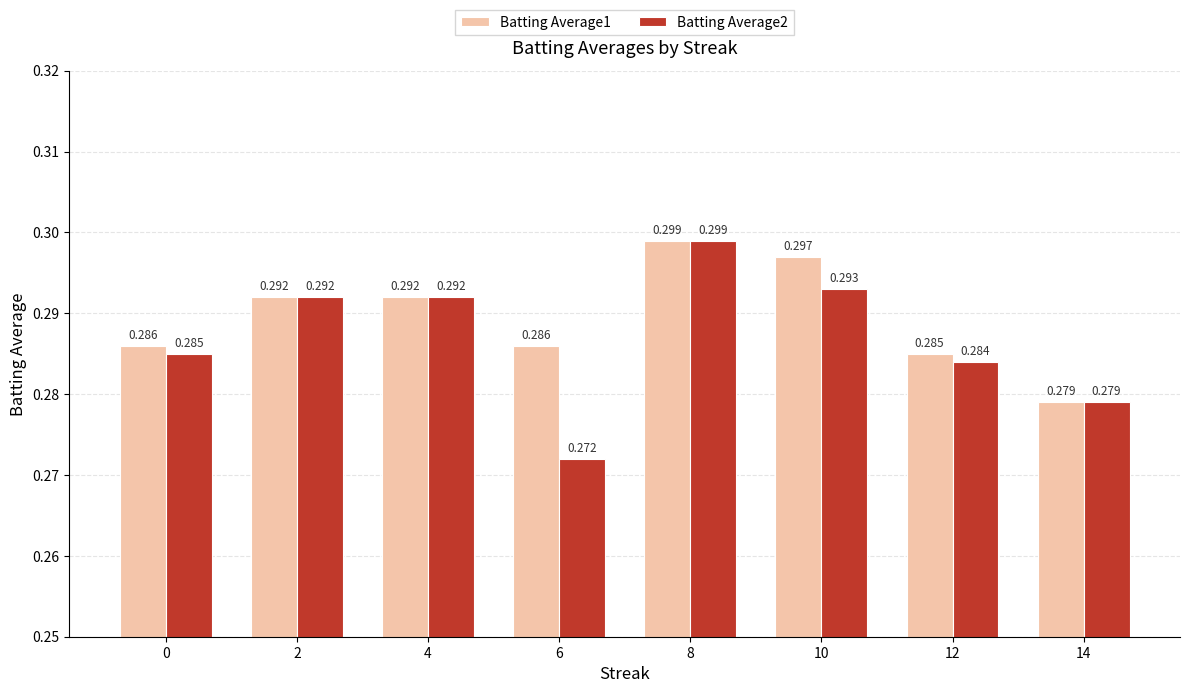

How many groups of bars are there?

8